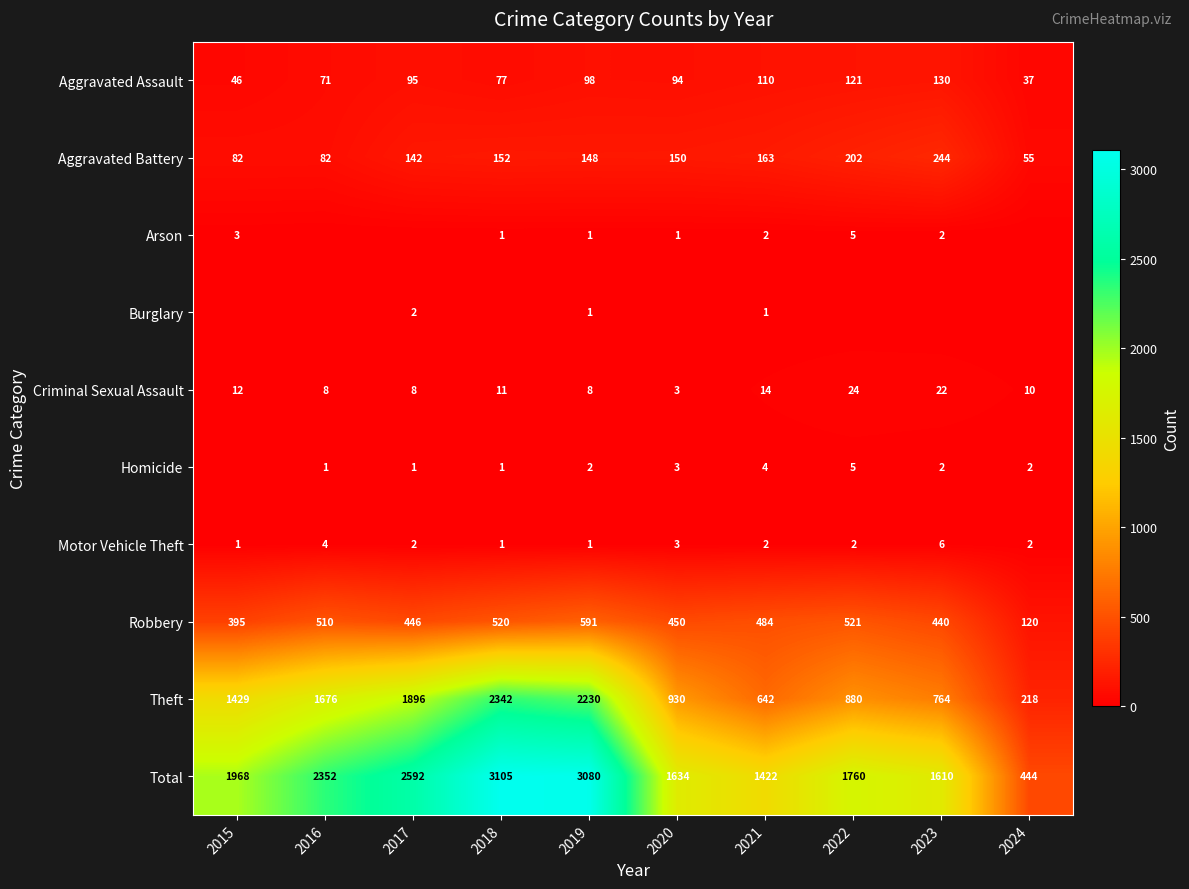

True or false: Aggravated Assault has a value of 40 at 2023.

False